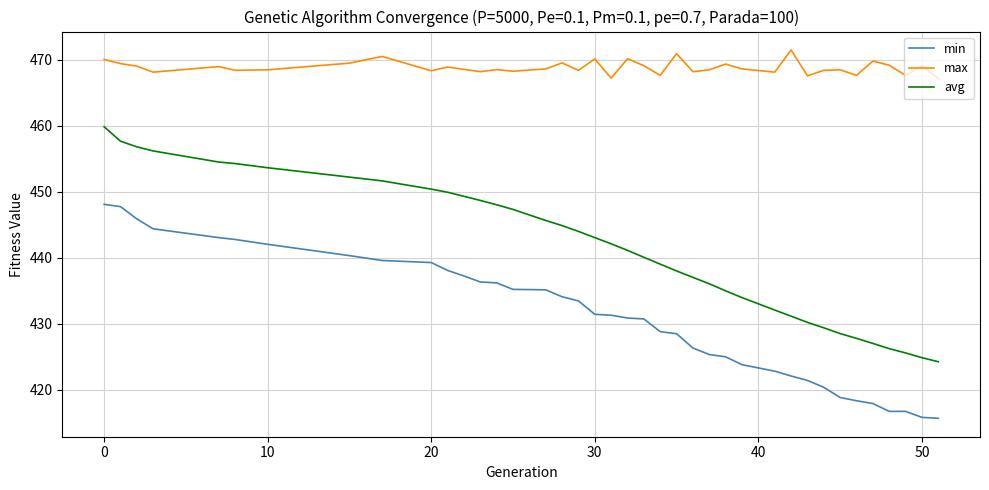

True or false: min and max cross at least once.

False